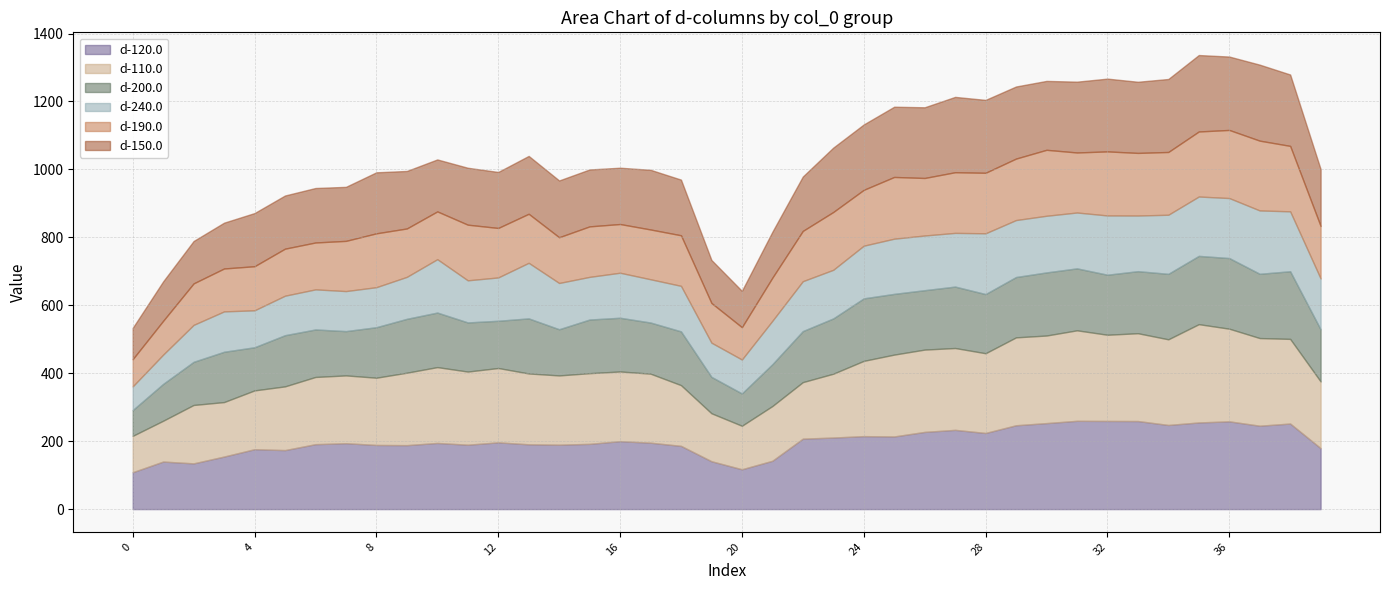

At which category does d-150.0 reach its first local peak?

6